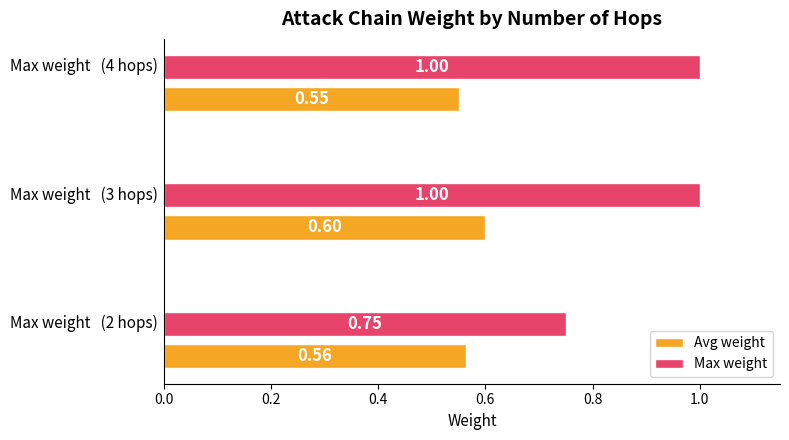

What is the average value of the Max weight series?

0.9